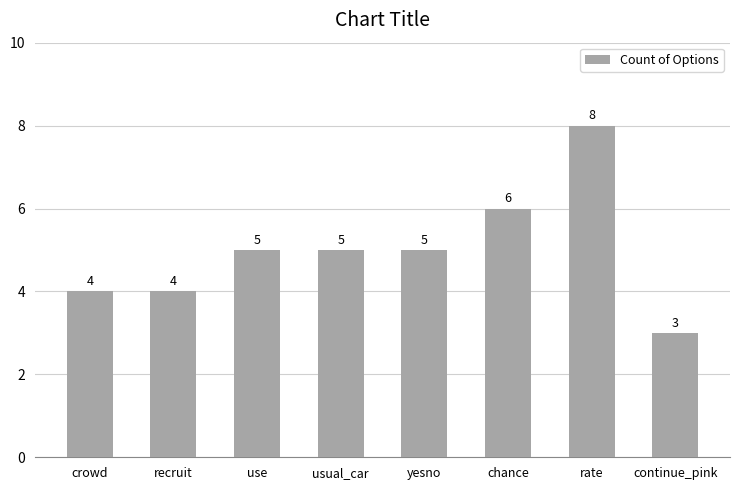

Which has a higher value, chance or rate?

rate